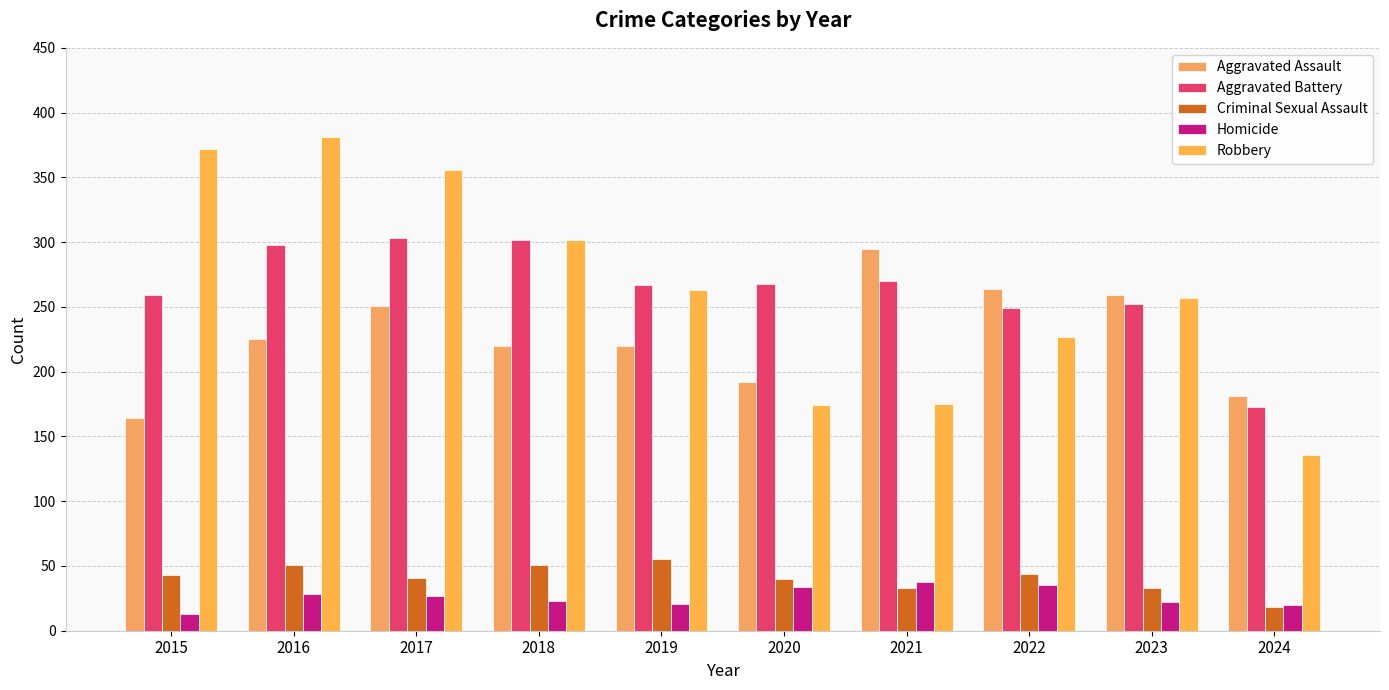

How many bars are there in total?

50